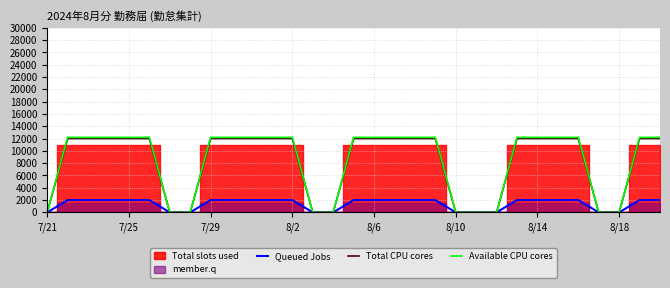

How many categories are shown in the chart?

31